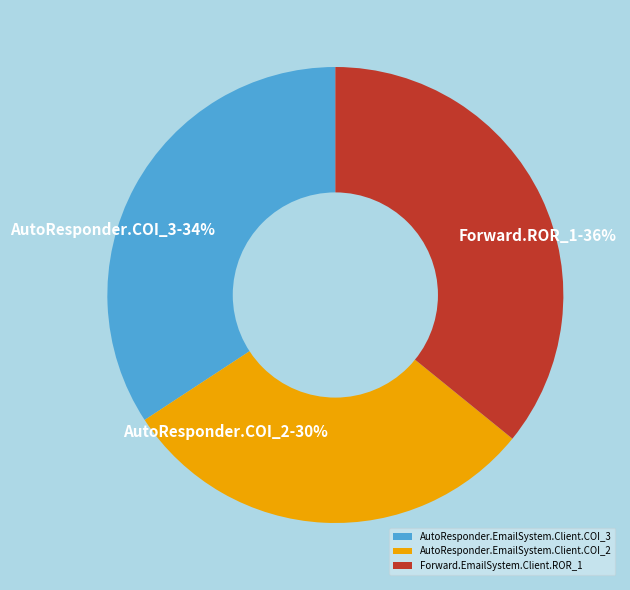

Does any single category account for the majority?

No